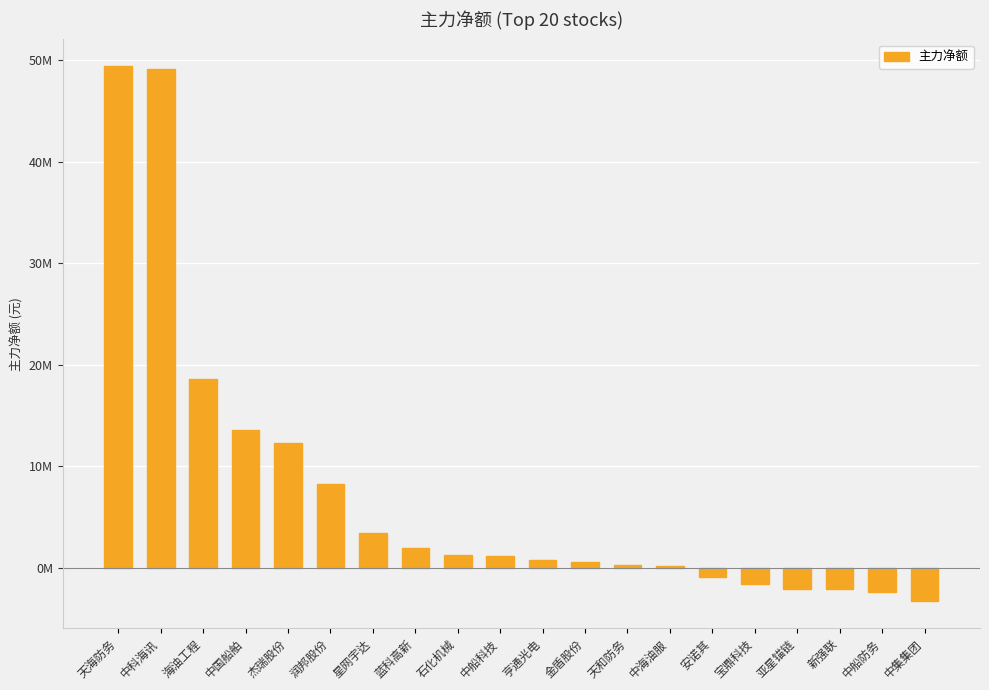

Are the bars horizontal?

No